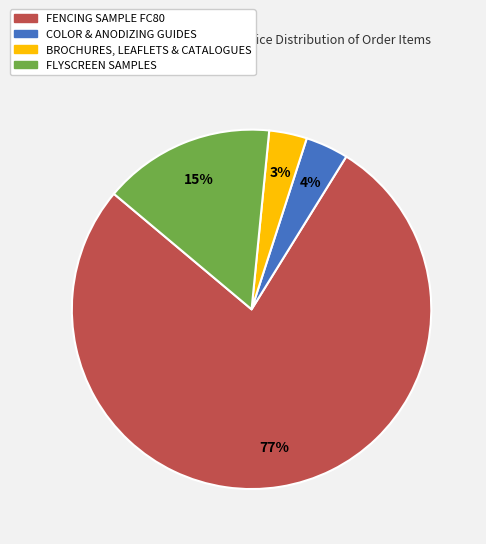

Which slice is the largest?

FENCING SAMPLE FC80